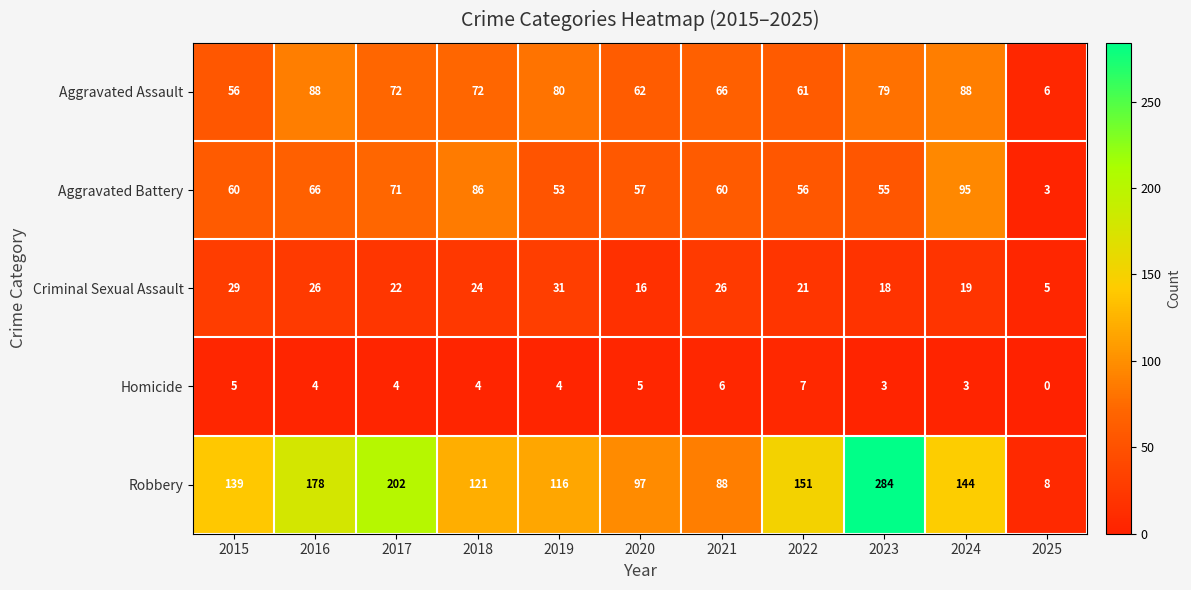

Is it true that Robbery equals 37 at 2020?

False